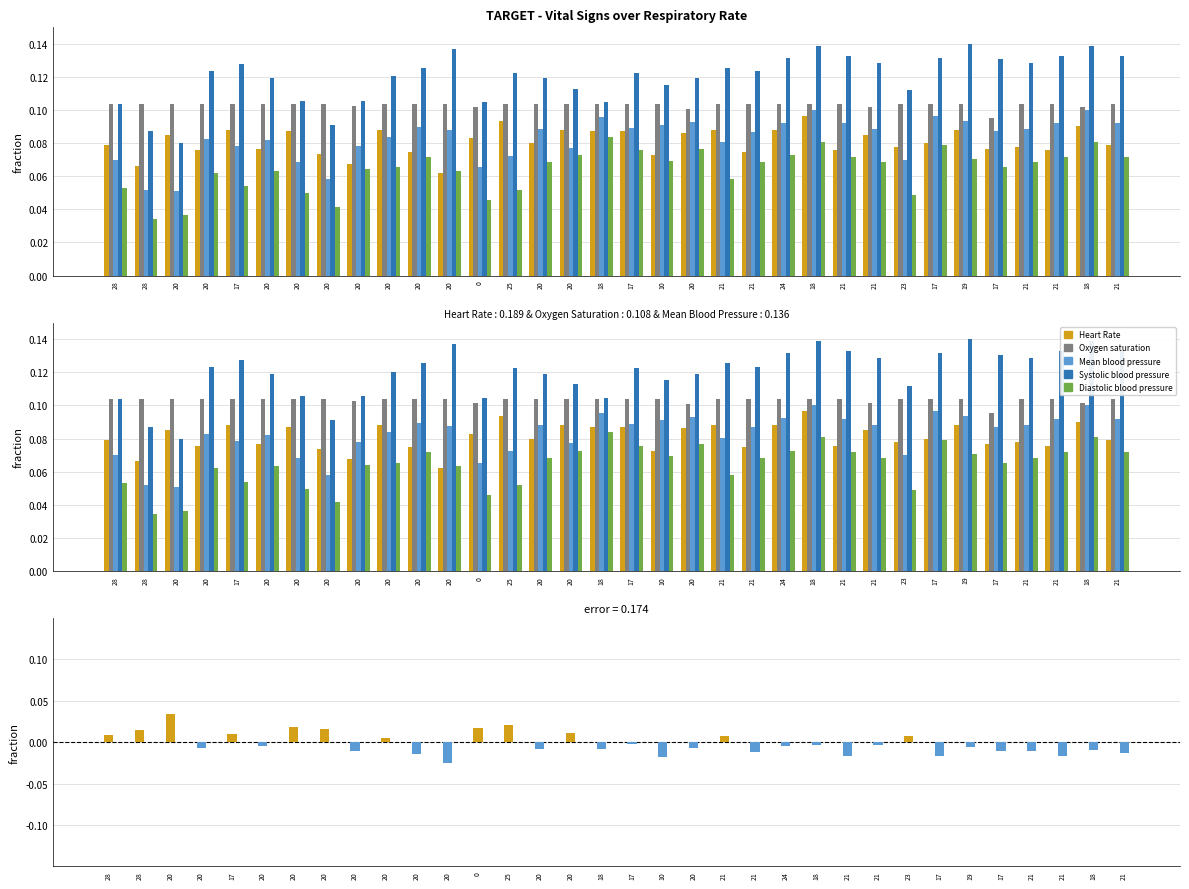

True or false: Oxygen saturation has a value of 0.1 at 23.

True